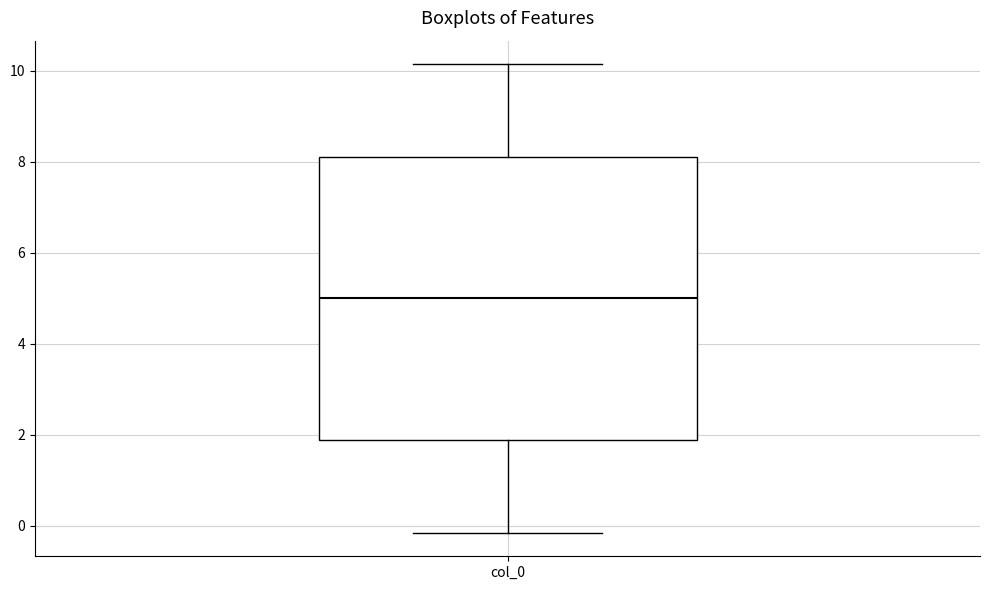

Read this box plot against the y-axis: the position of the median line, the range covered by the box, and the ends of both whiskers. The values are not printed on the chart, so give them approximately, as read against the axis.

median 5.0, box 1.8 to 8.2, whiskers -0.2 to 10.2